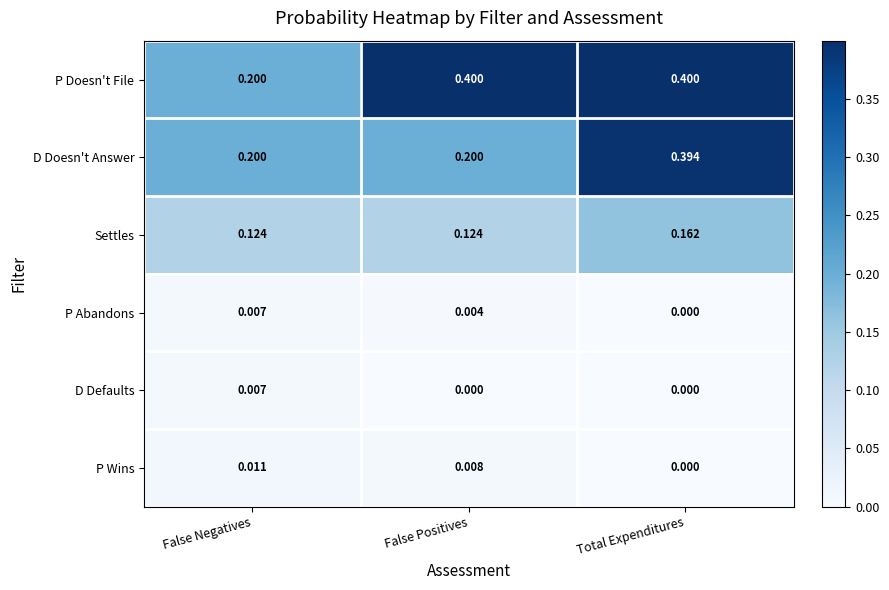

Which series has the largest total across all categories?

P Doesn't File